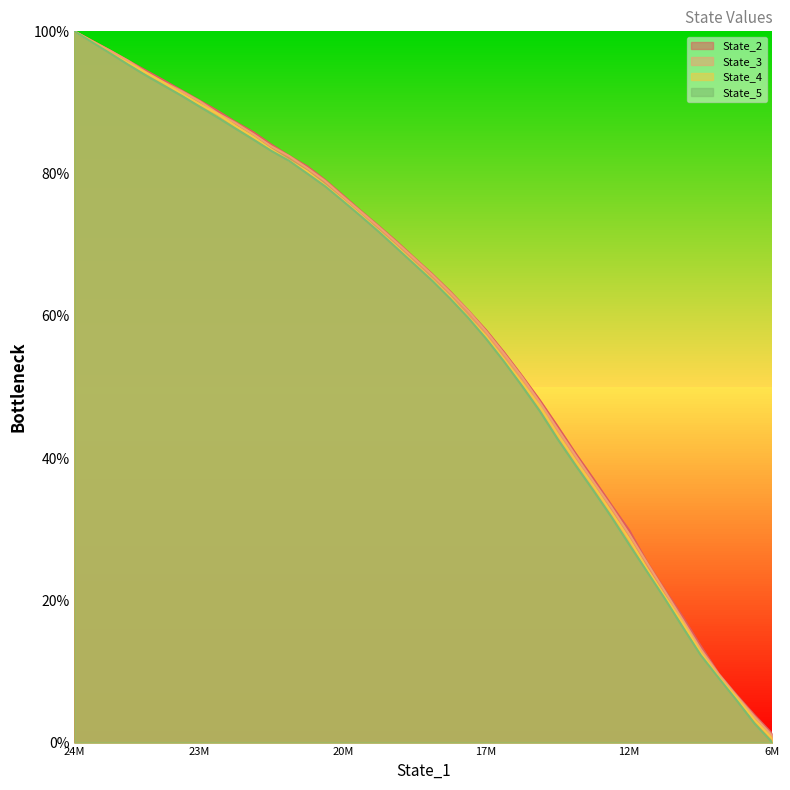

List the series in order of their peak value, highest first.

State_3, State_2, State_4, State_5